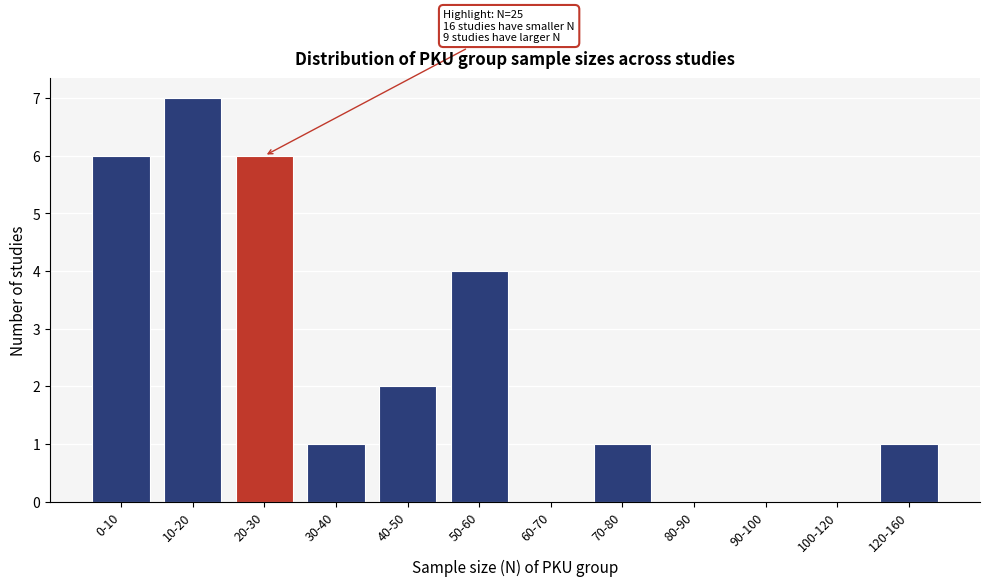

Reading left to right, what are all the values shown in this chart?

0-10=6	10-20=7	20-30=6	30-40=1	40-50=2	50-60=4	60-70=0	70-80=1	80-90=0	90-100=0	100-120=0	120-160=1